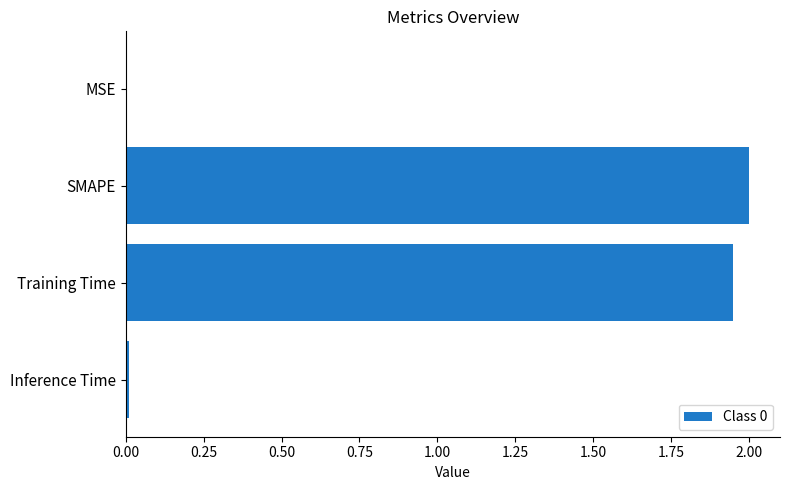

At which category does the chart reach its peak across all series?

SMAPE